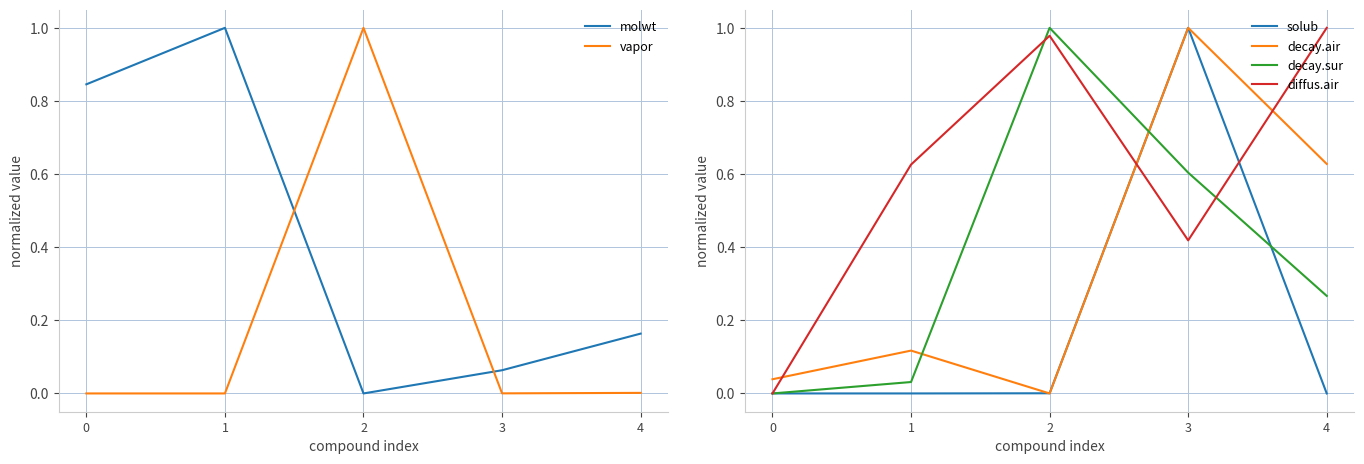

Which has a higher value, 3 or 2?

3